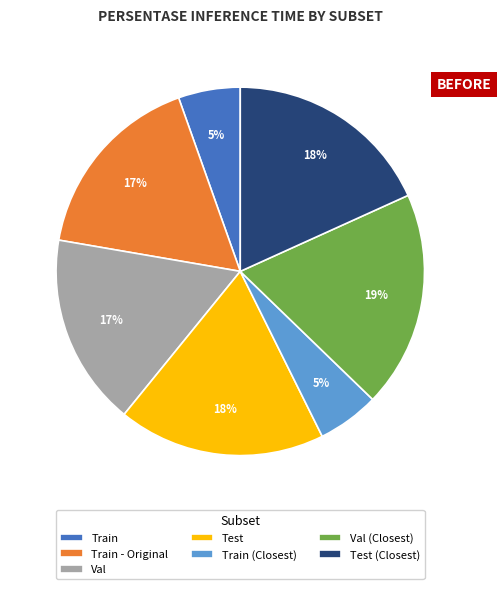

Is there any slice that represents more than half of the pie?

No